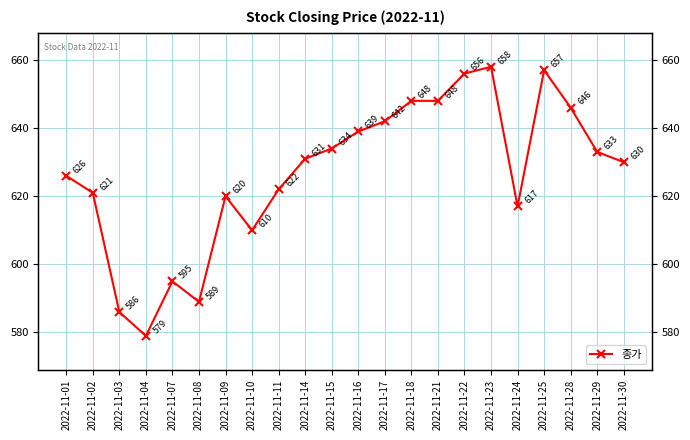

Reading right to left, extract all data points from this chart.

2022-11-30=630000	2022-11-29=633000	2022-11-28=646000	2022-11-25=657000	2022-11-24=617000	2022-11-23=658000	2022-11-22=656000	2022-11-21=648000	2022-11-18=648000	2022-11-17=642000	2022-11-16=639000	2022-11-15=634000	2022-11-14=631000	2022-11-11=622000	2022-11-10=610000	2022-11-09=620000	2022-11-08=589000	2022-11-07=595000	2022-11-04=579000	2022-11-03=586000	2022-11-02=621000	2022-11-01=626000